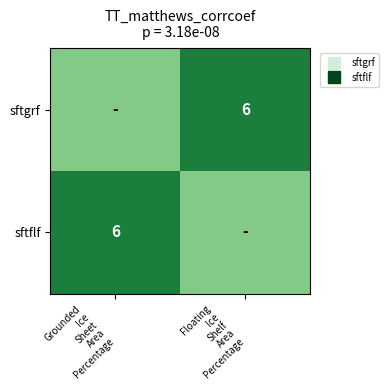

Which series has the largest total across all categories?

sftgrf